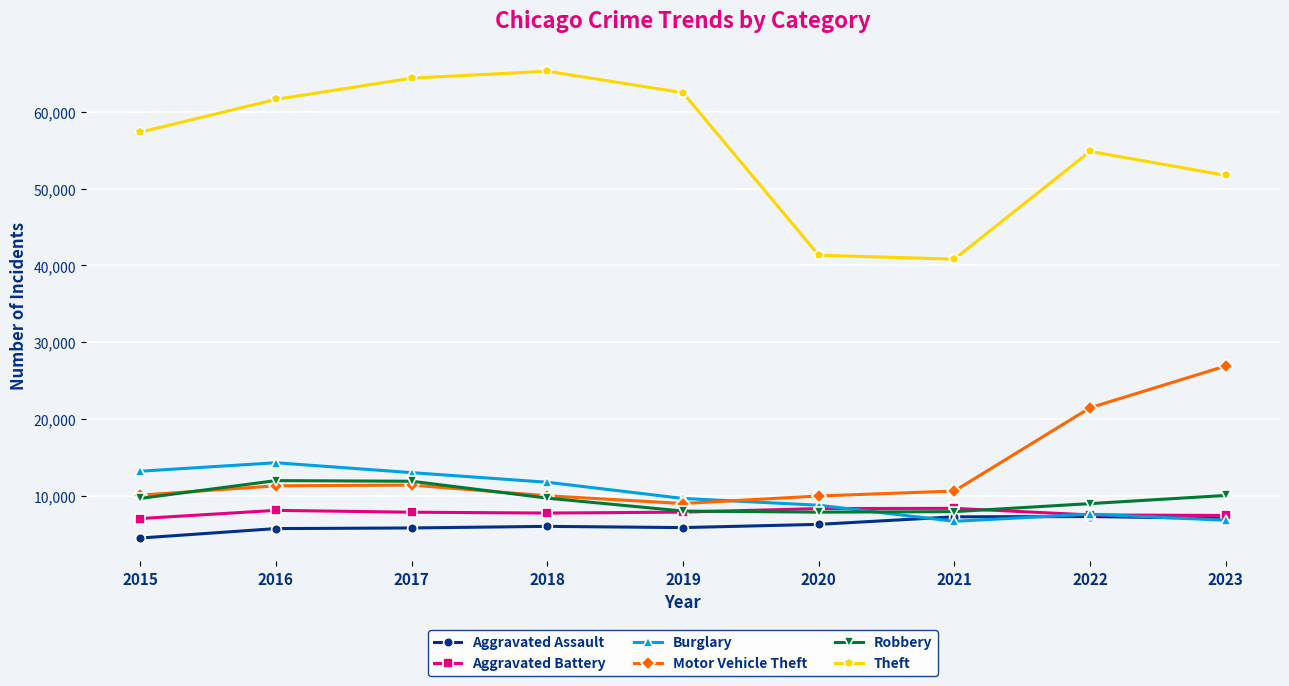

Which series has the widest spread of values?

Theft